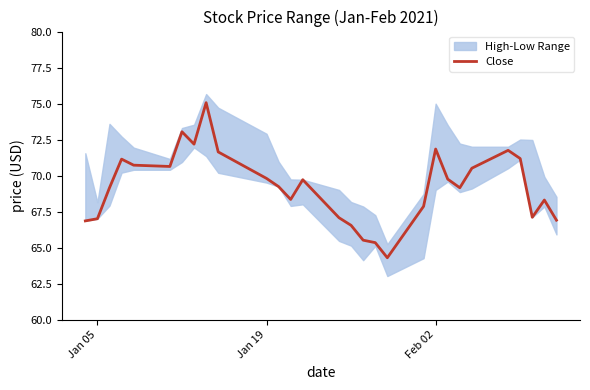

What is the highest value of the Close series?

75.1